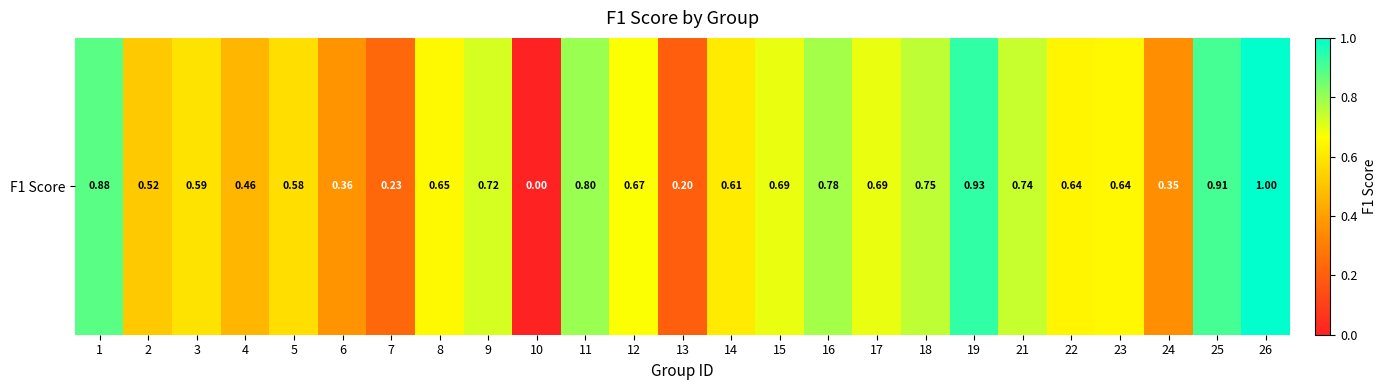

Which has a higher value, 23 or 13?

23